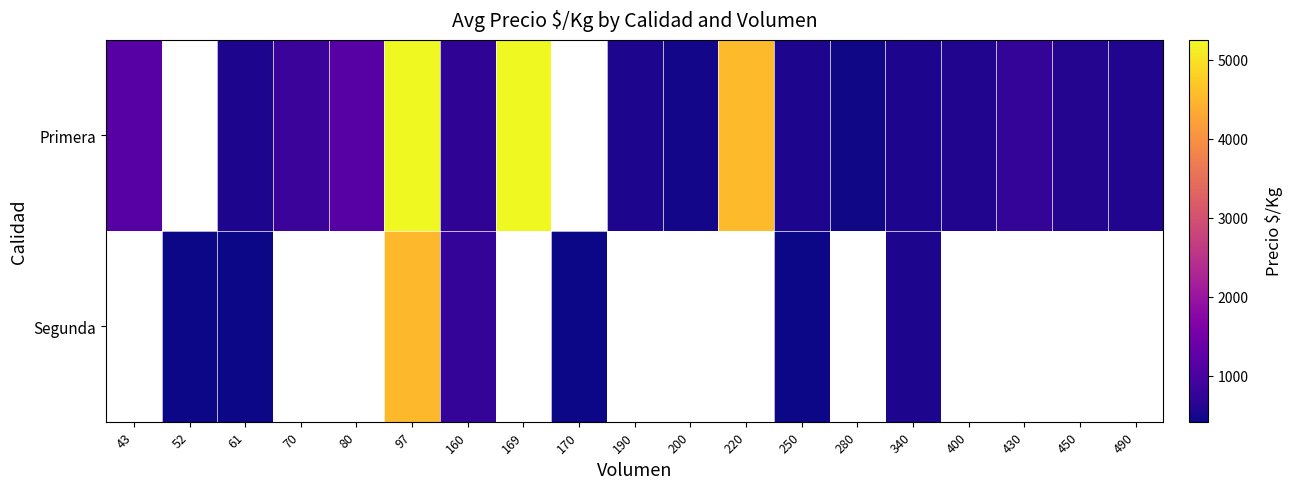

What is the minimum value shown in the chart?

417.0